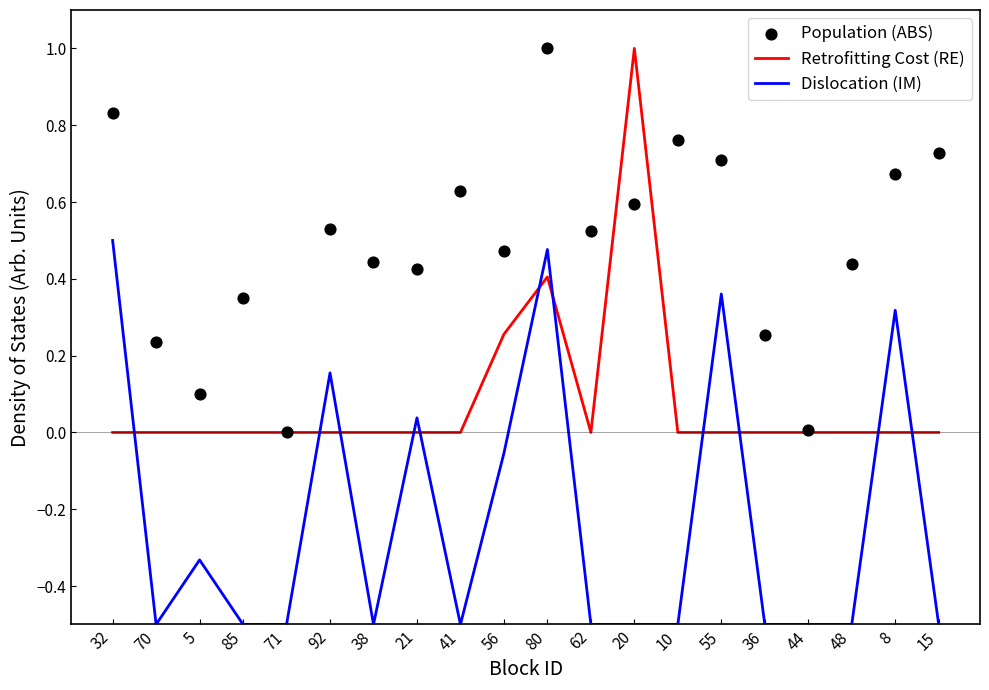

Which series has the largest Y range (max minus min)?

Retrofitting Cost (RE)